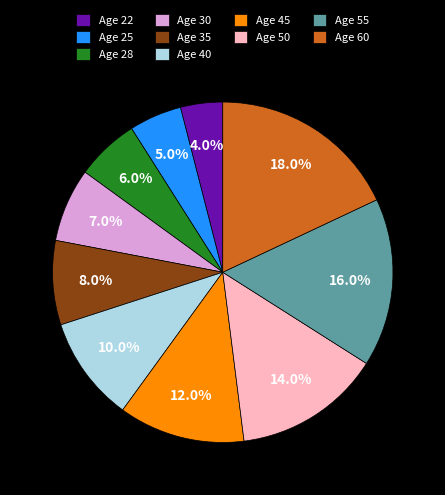

To the nearest percent, what is the average slice percentage?

10%